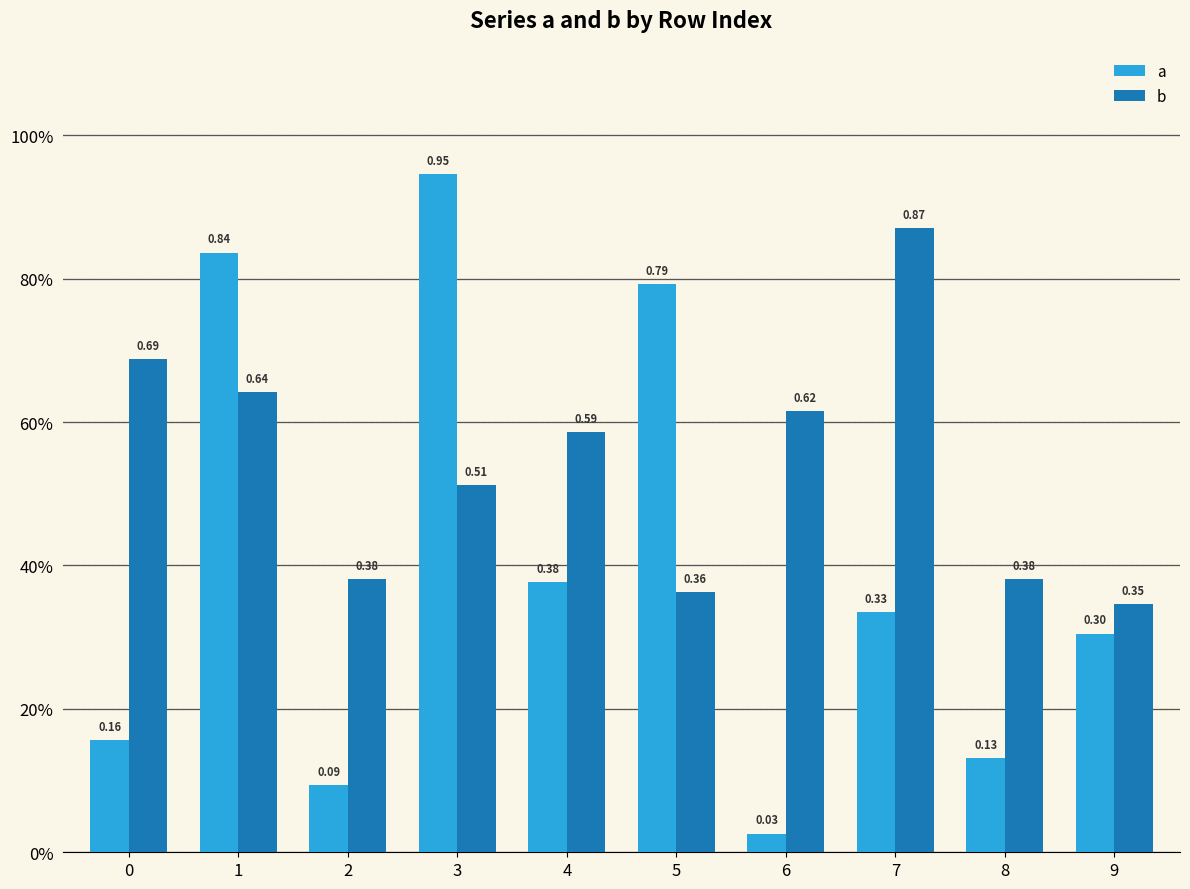

Rank the series by their average value, from highest to lowest.

b, a